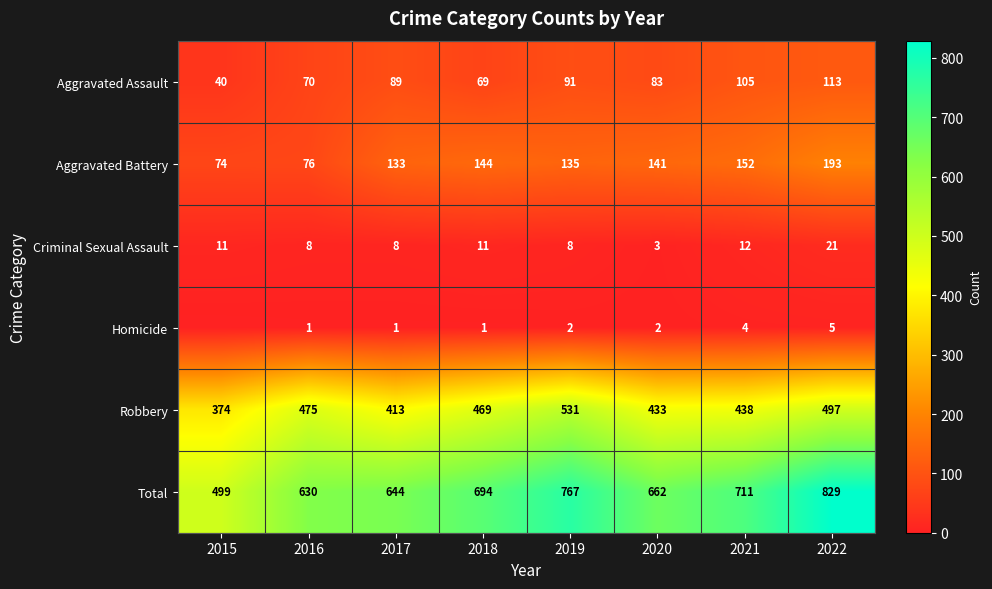

What is the difference between the second highest and minimum values in the Aggravated Assault series?

65